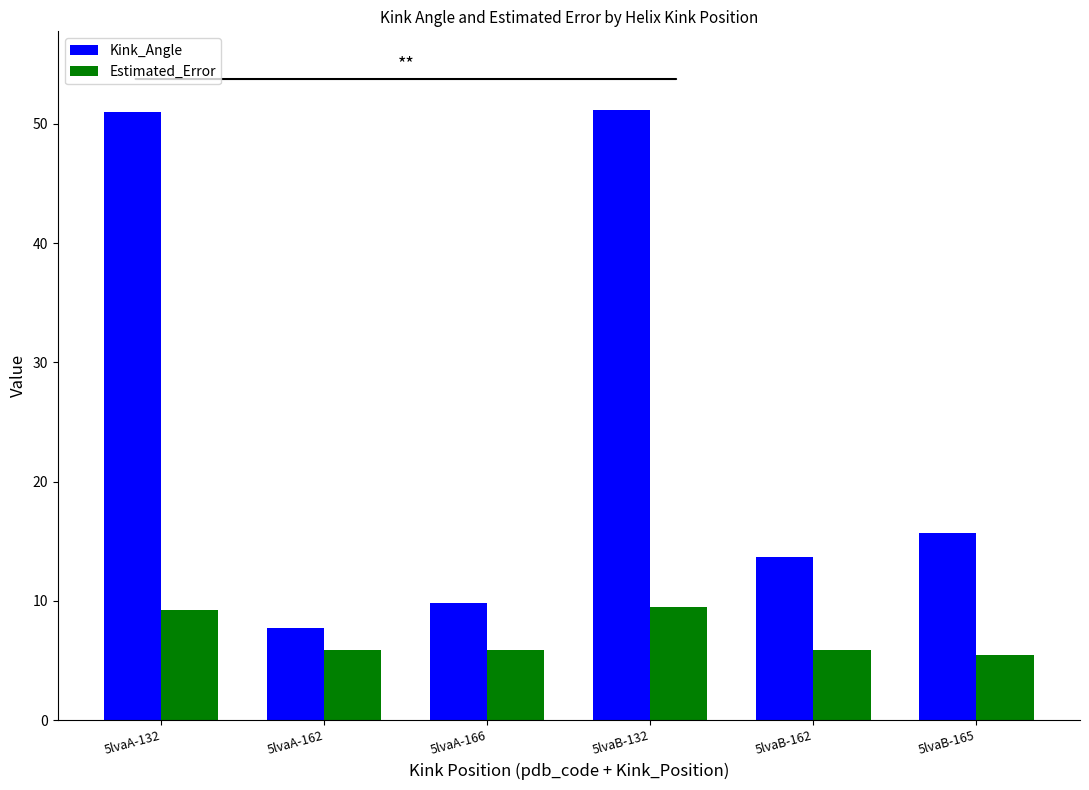

What is the highest value of the Kink_Angle series?

51.2